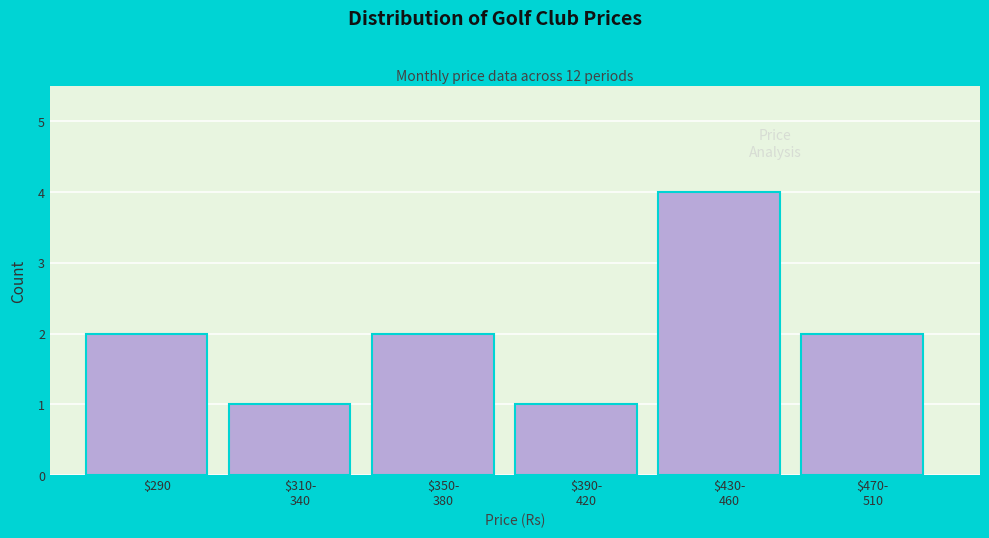

Reading left to right, transcribe all the data shown in this chart.

2	1	2	1	4	2